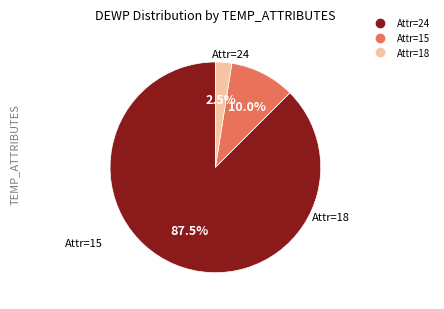

To the nearest percent, what is the difference between the largest and smallest slice percentages?

85%